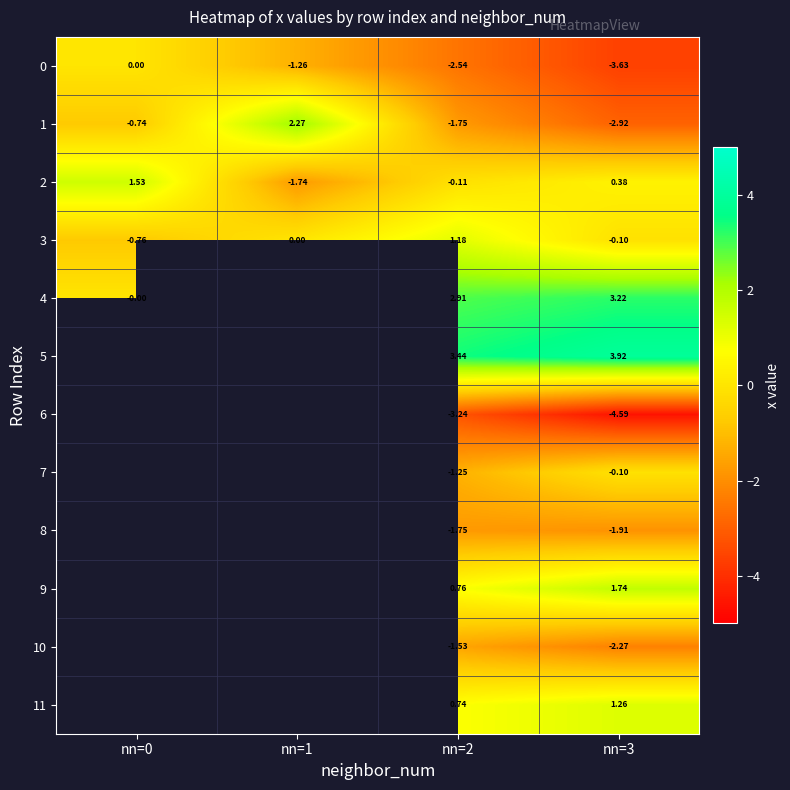

Is the value of 7 at nn=3 greater than the value of 3 at nn=1?

No